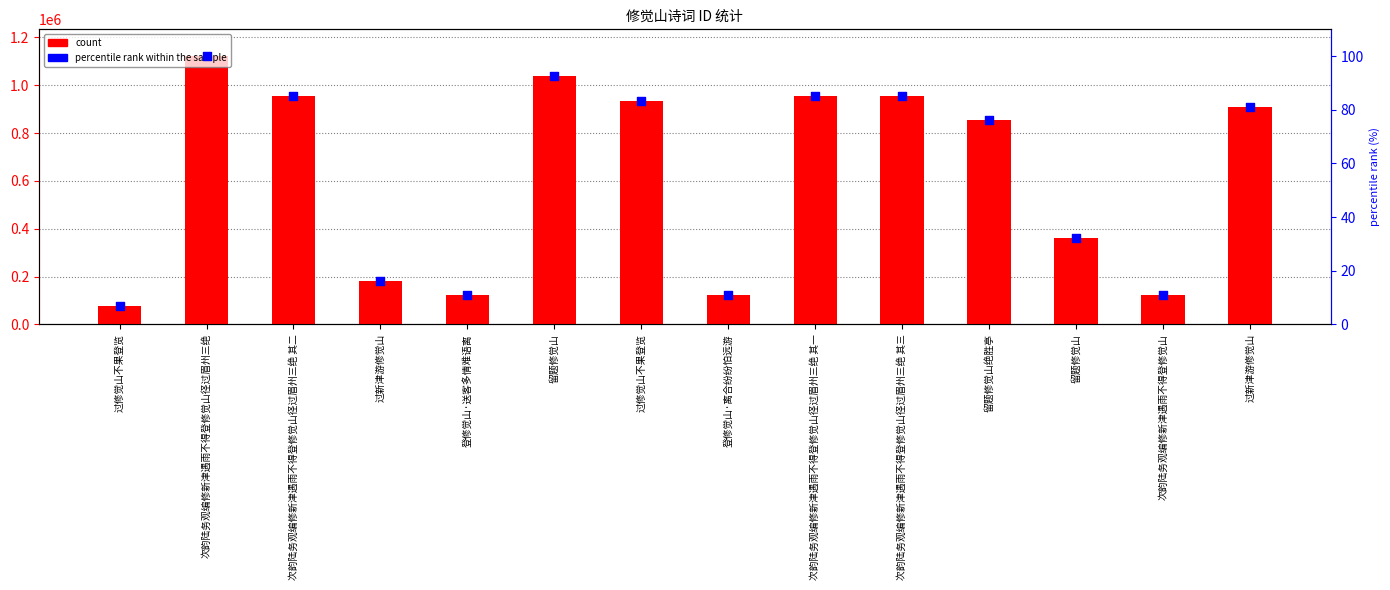

Which series has the largest total across all categories?

col_0 (count)